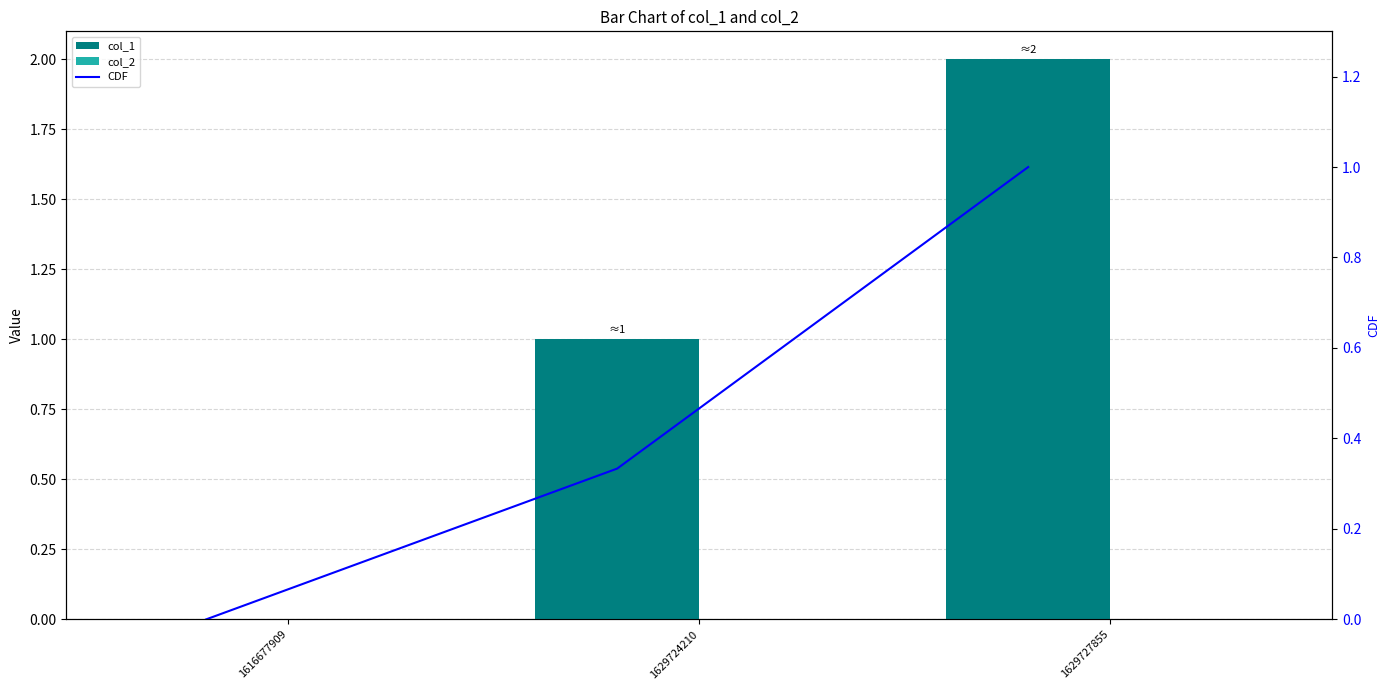

How many values in the CDF series exceed 0?

2